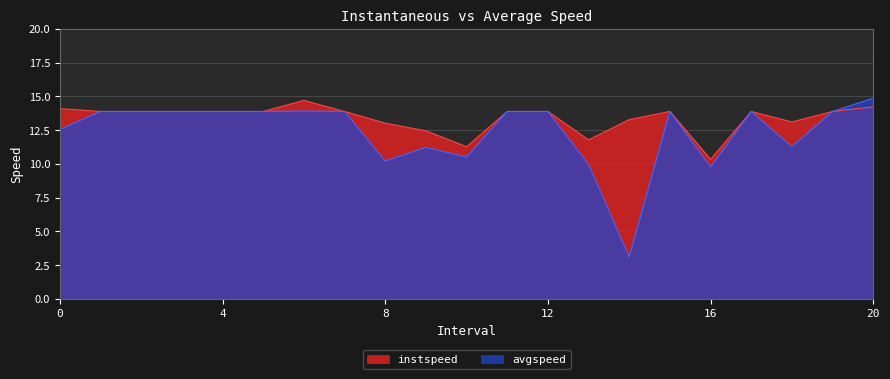

What is the difference between the maximum and minimum values in the instspeed series?

4.4